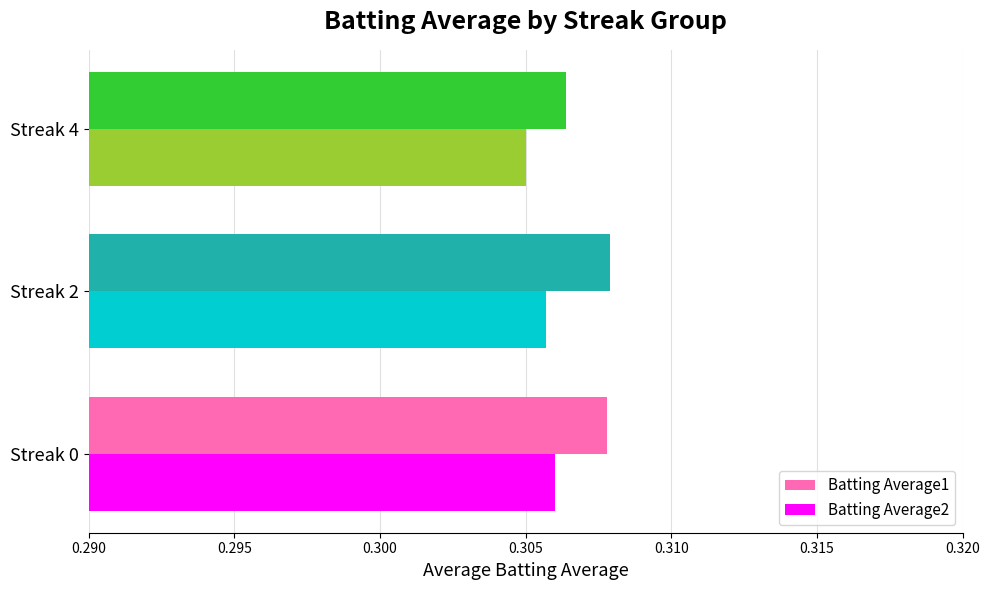

List the series in order of their peak value, highest first.

Batting Average1, Batting Average2